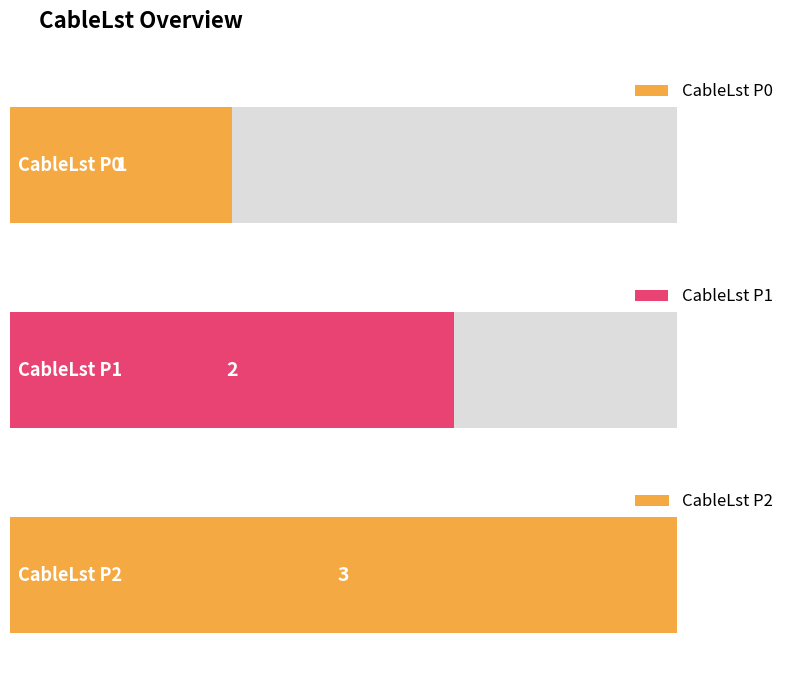

Between CableLst P2 and CableLst P0, which is larger?

CableLst P2